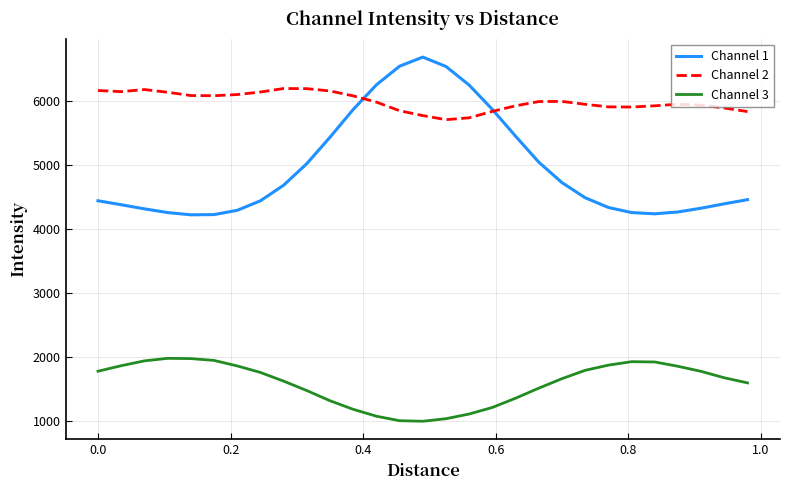

What is the smallest value displayed?

1003.7